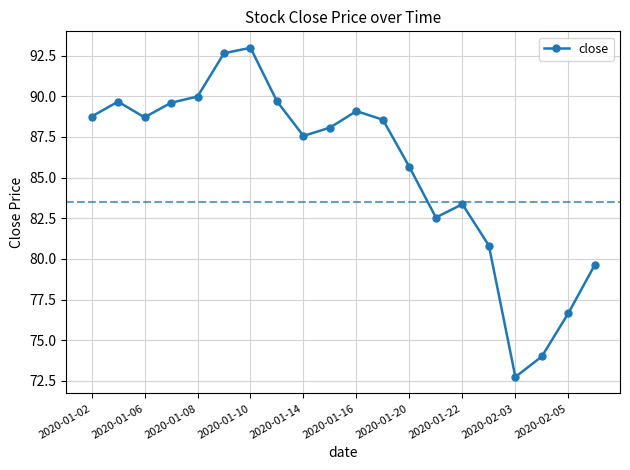

What is the average value?

85.5